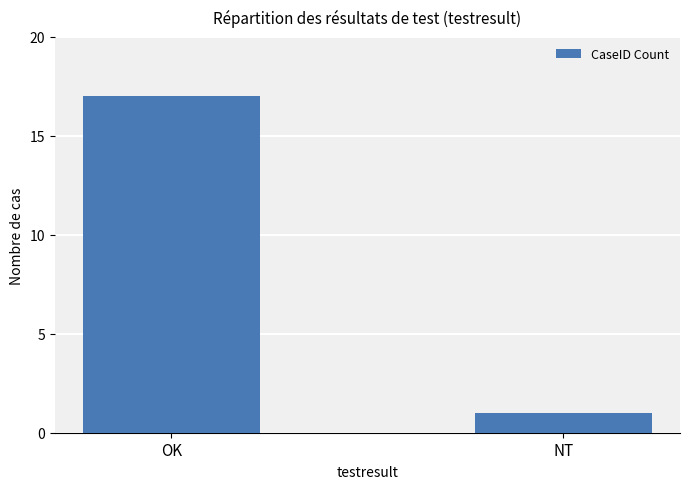

What is the change in value from OK to NT?

-16